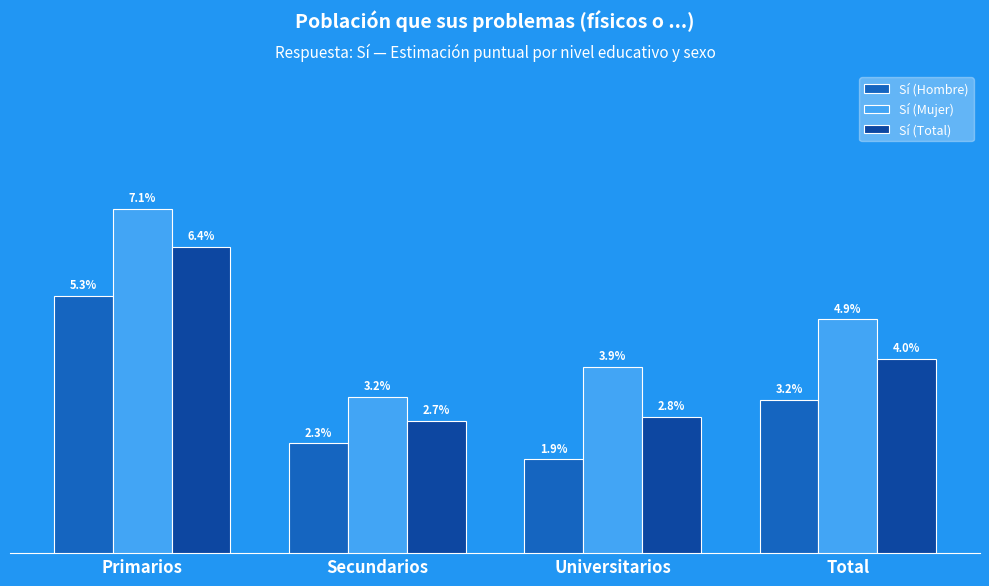

What is the total value across all series at Secundarios?

0.1